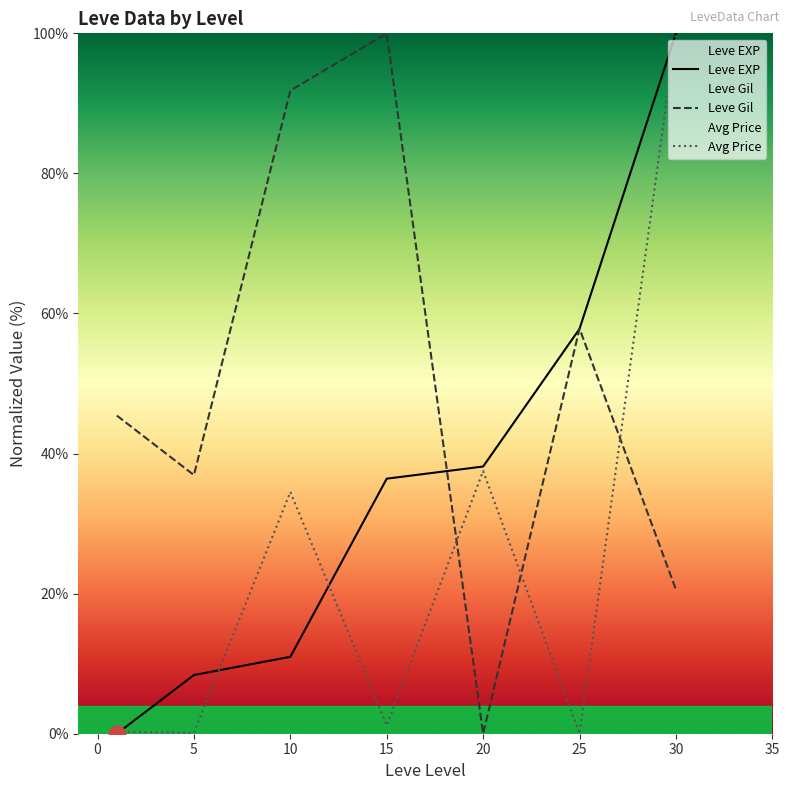

The Avg Price series shows 0.0 at 25. True or false?

True